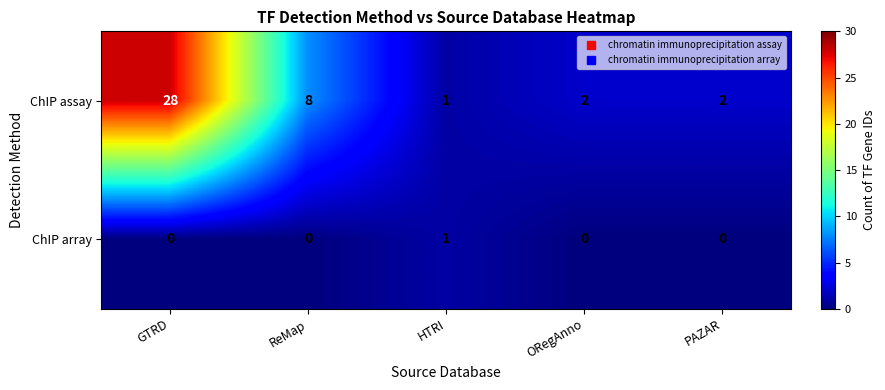

Count the number of categories in the chart.

5